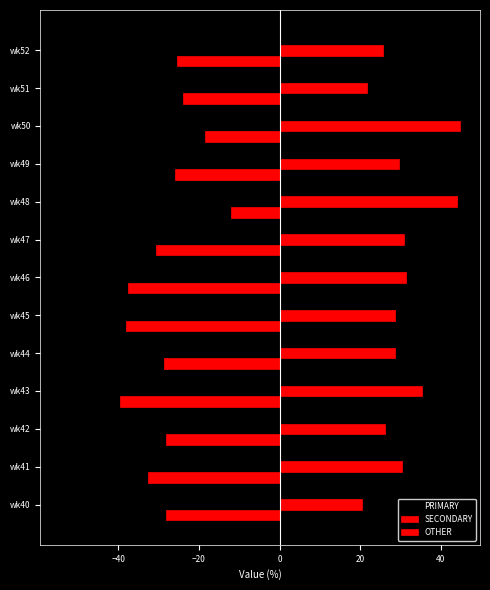

How many data points in PRIMARY are less than -42?

7